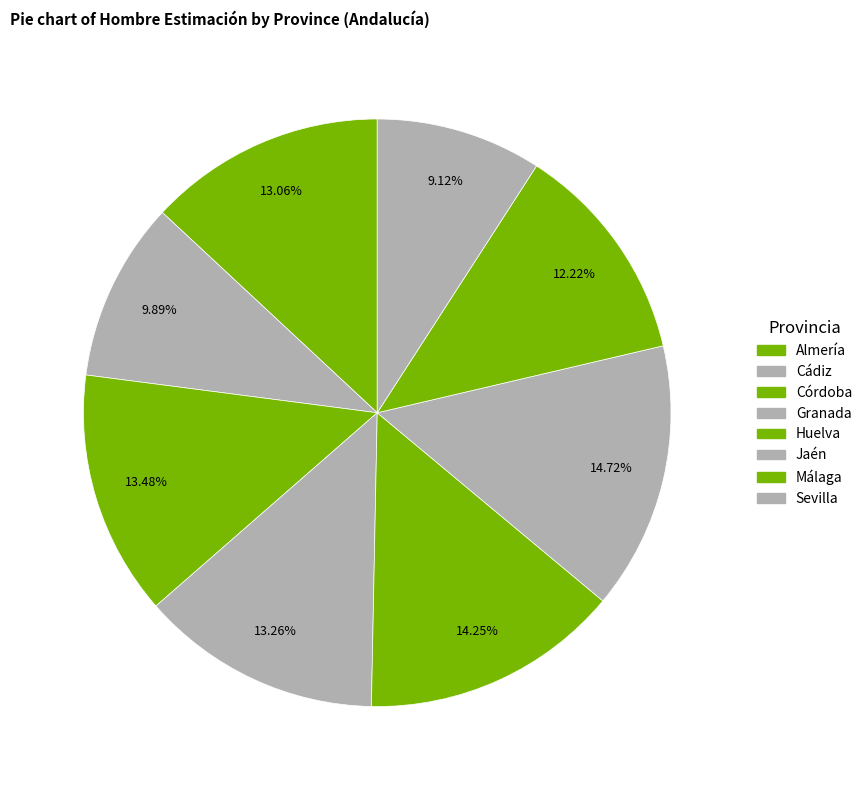

How many slices are in this pie chart?

8